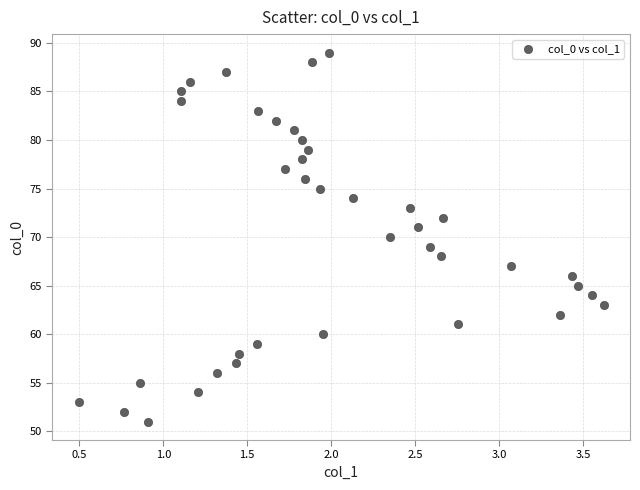

What is the range of Y values (max minus min)?

38